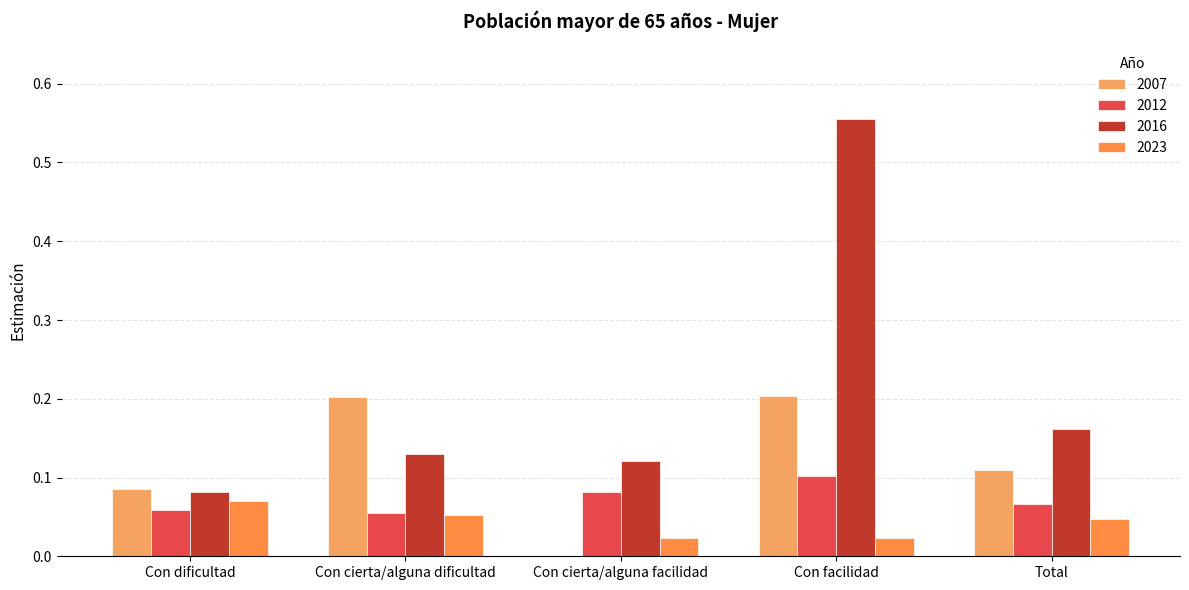

The 2023 series shows 0.1 at Con dificultad. True or false?

True